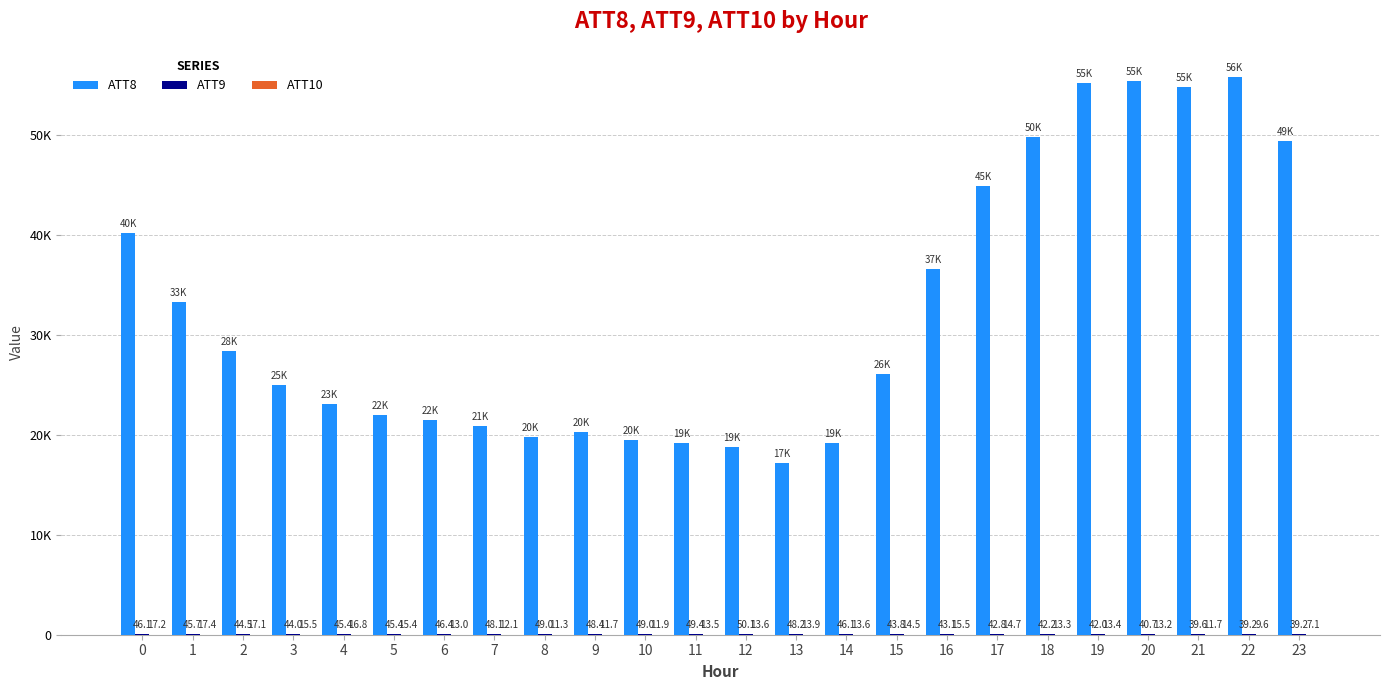

Are the bars grouped side by side (vs. stacked)?

Yes